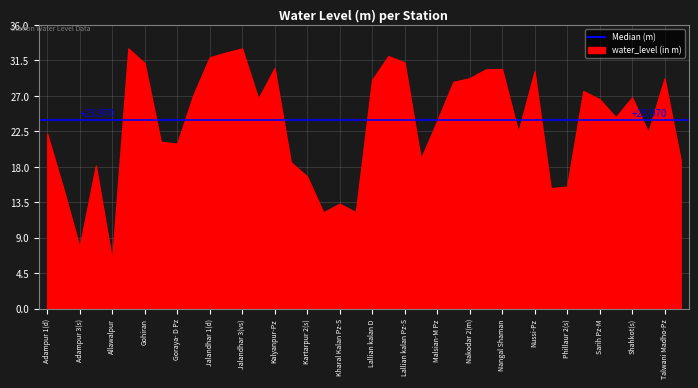

What is the maximum value shown in the chart?

33.0